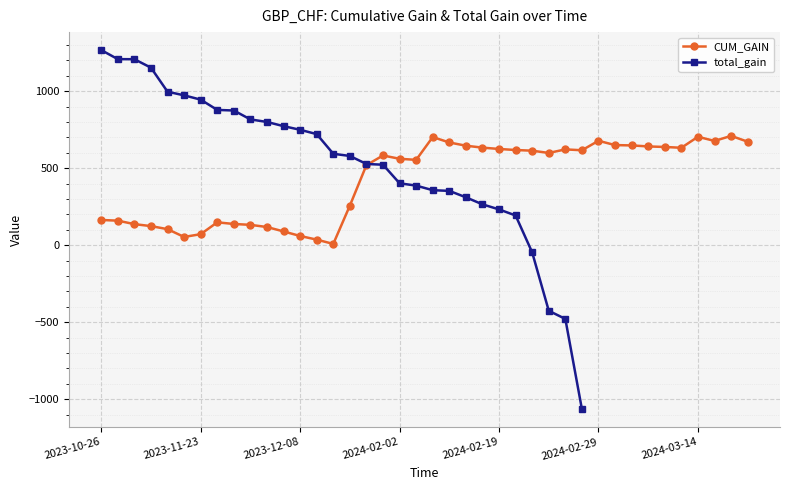

True or false: CUM_GAIN has more than 0 points higher than both neighbors.

True